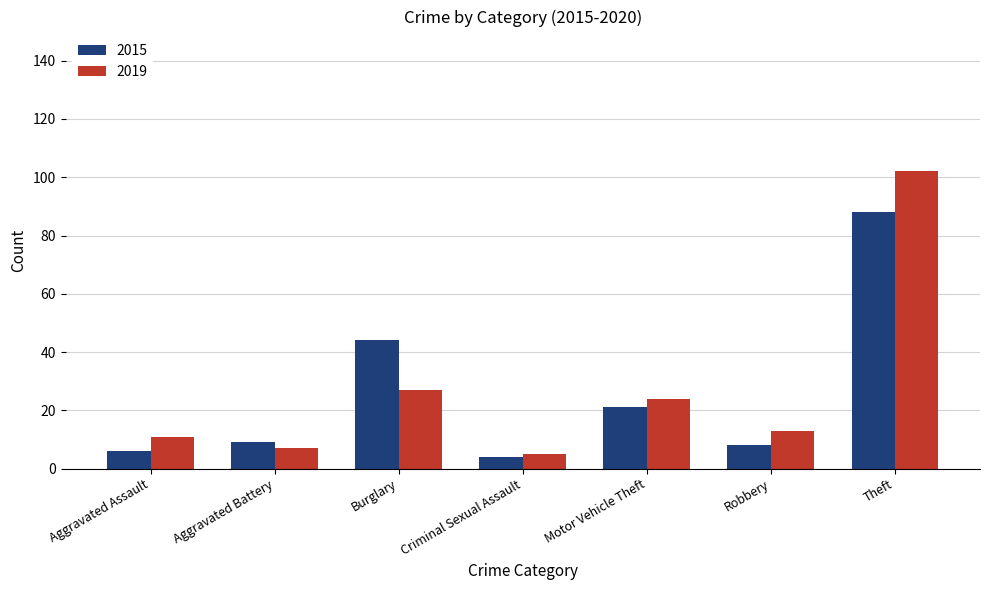

What is the sum of all 2019 values?

189